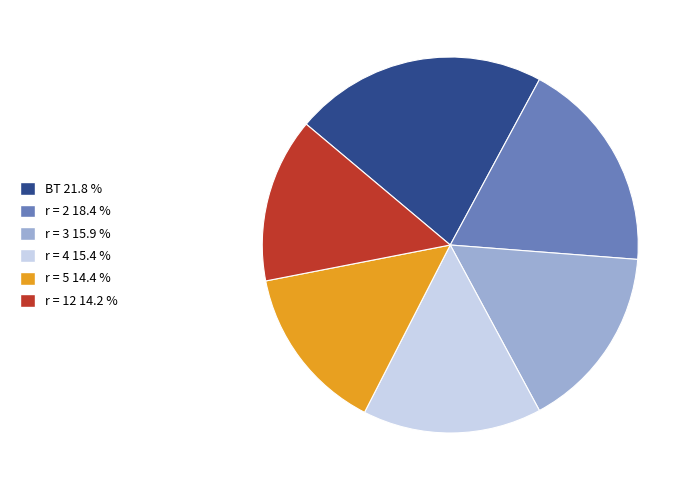

Is there any slice that represents more than half of the pie?

No